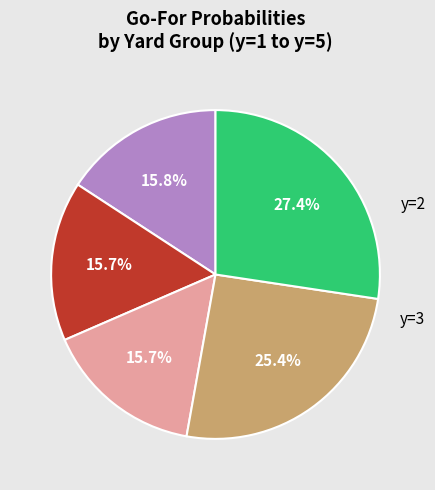

Does any single category account for the majority?

No